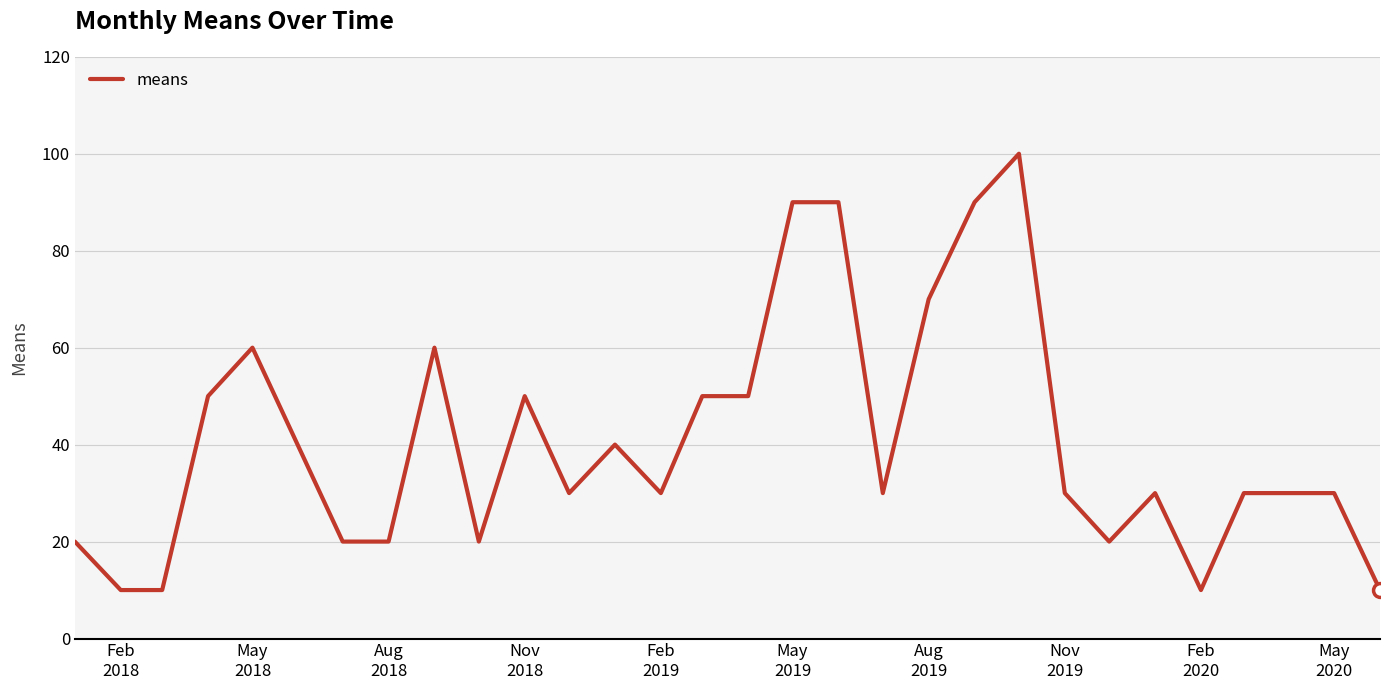

What is the difference between the maximum and minimum values?

90